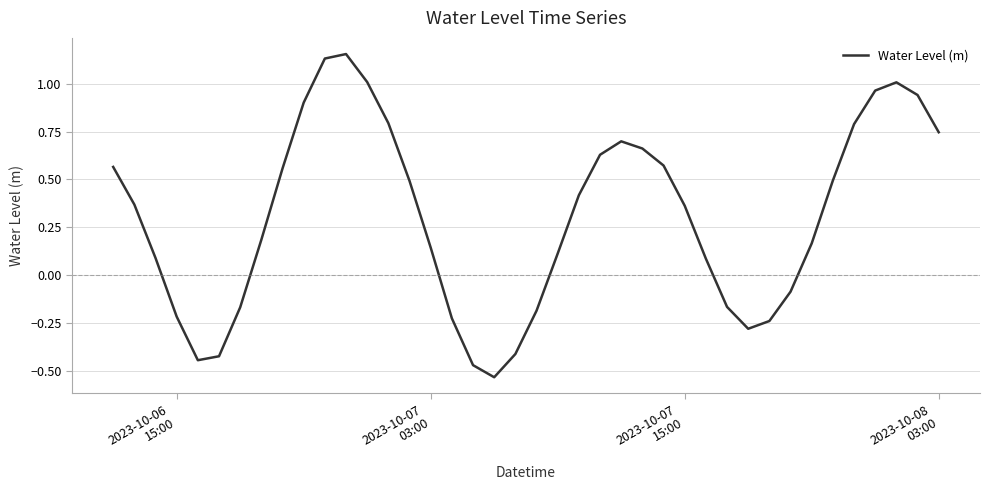

What is the difference between the maximum and minimum values?

1.7